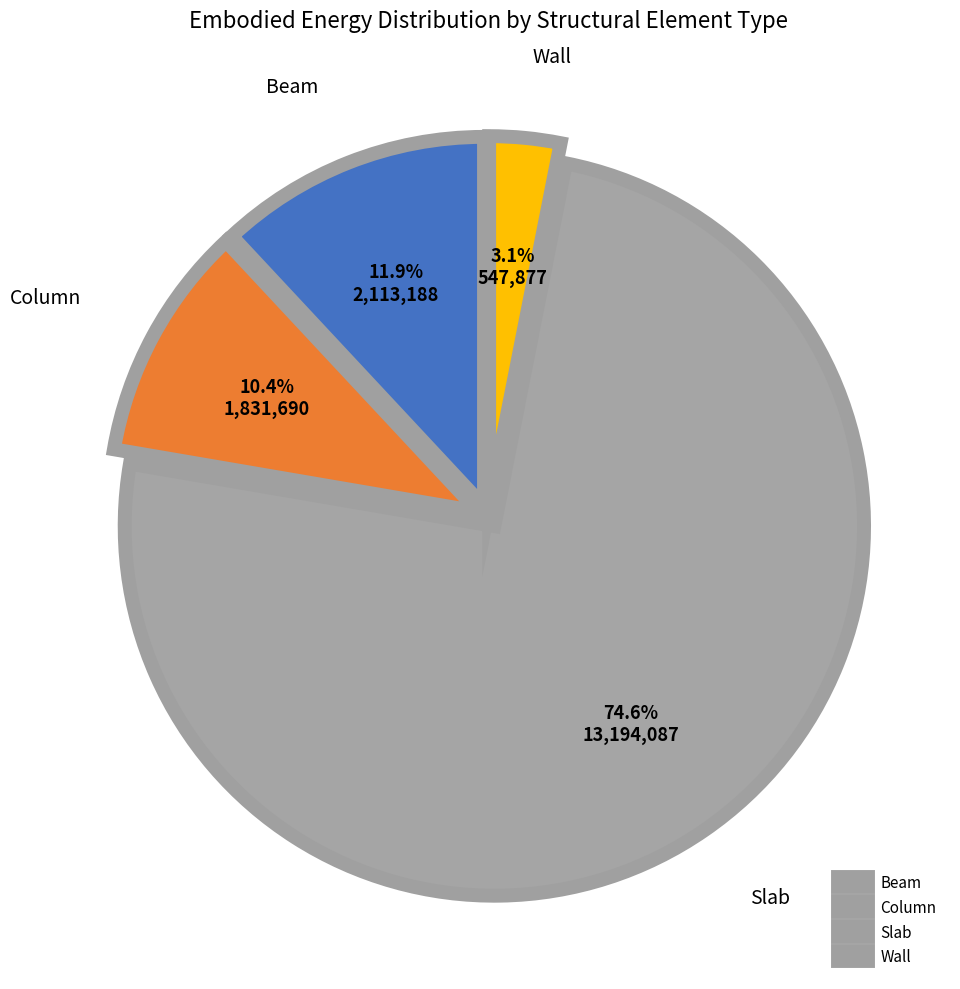

Which slice is the largest?

Slab